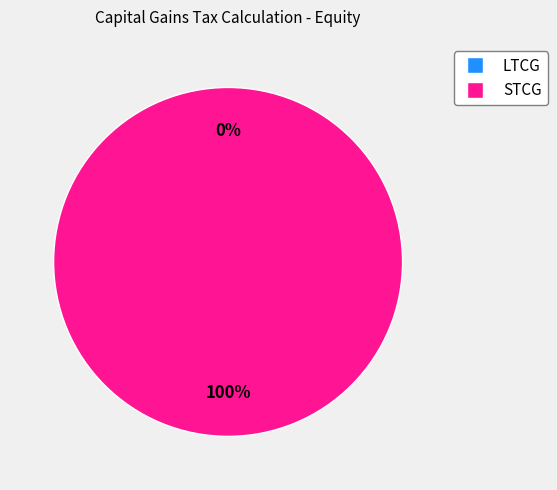

Which category has the biggest portion of the pie?

STCG